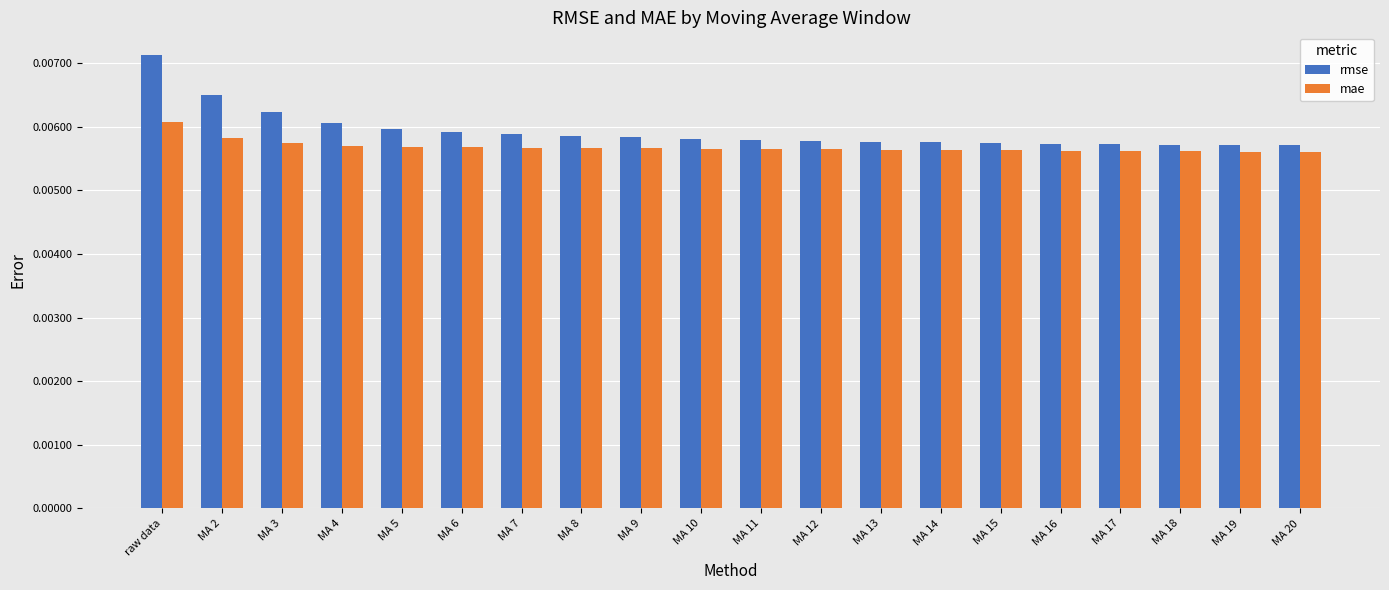

How many mae values are between 0 and 1?

20